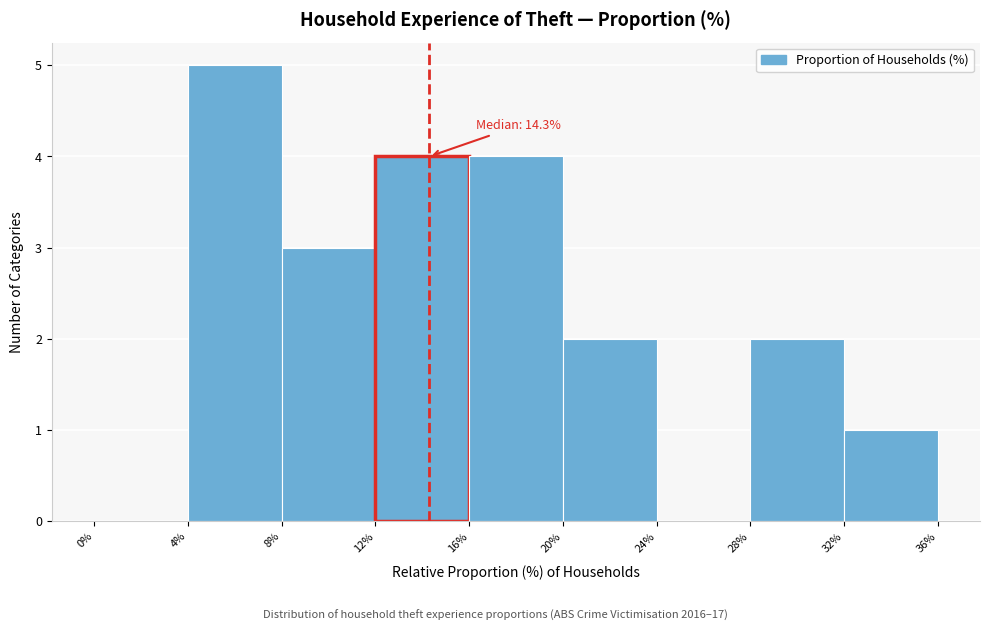

Over which range of the x-axis is the bar tallest?

4% to 8%